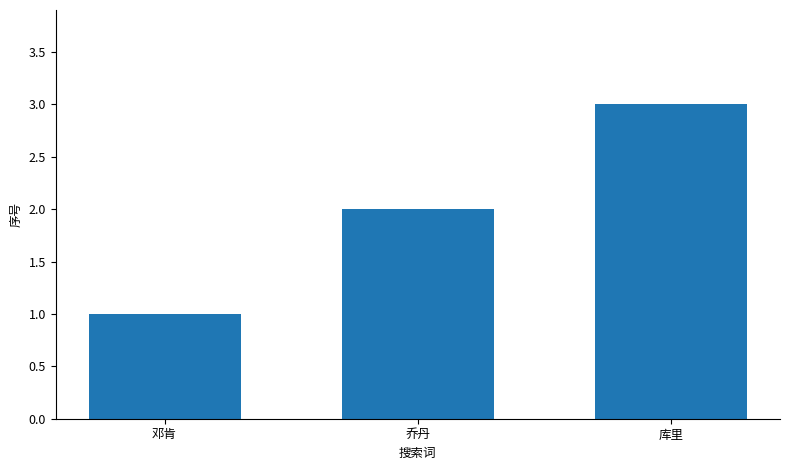

Reading left to right, list all the values displayed in this chart.

1	2	3